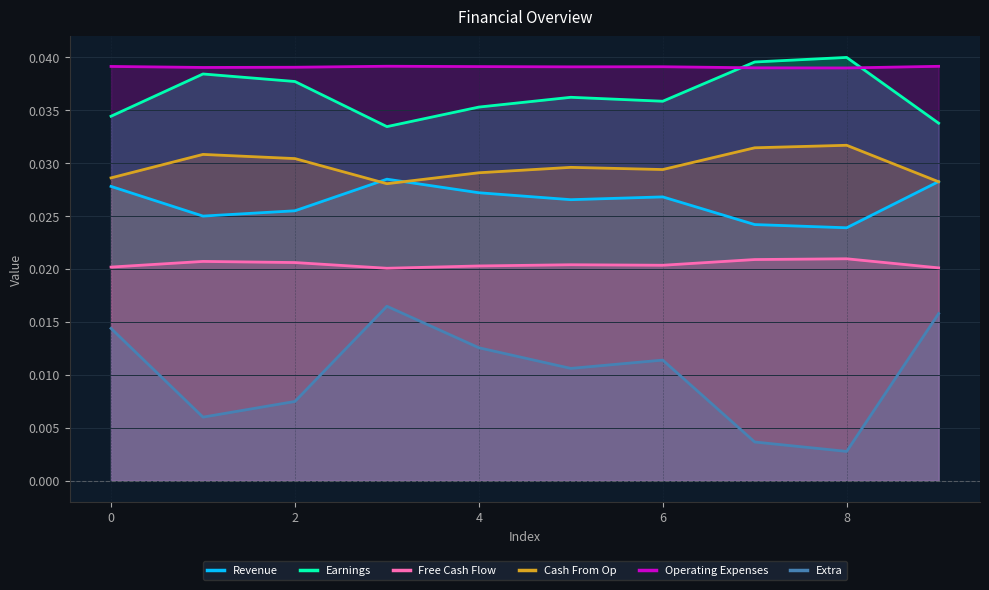

True or false: Earnings has a value of 0.1 at 8.

False